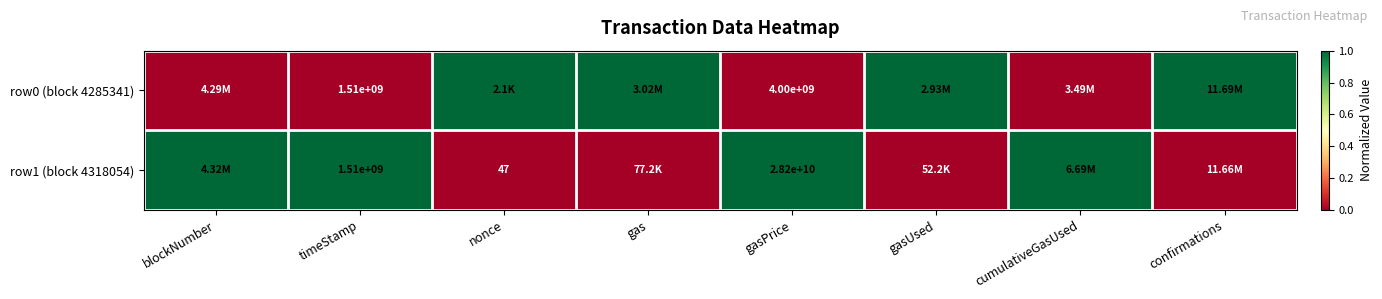

How many row0 (block 4285341) values are between 0 and 1?

8